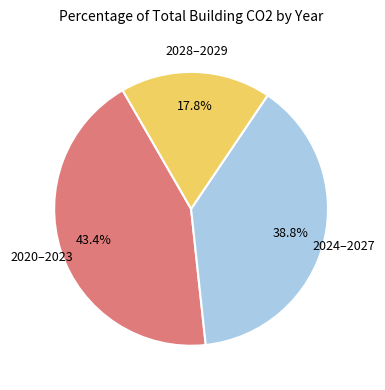

Does any single category account for the majority?

No